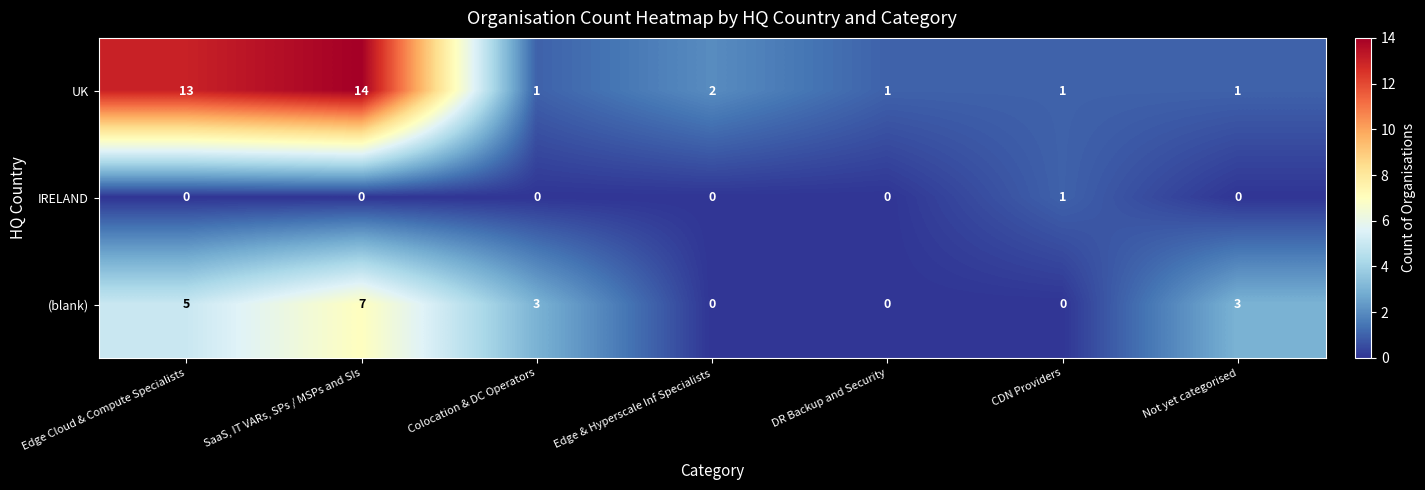

What is the difference between the maximum and second lowest values in the (blank) series?

7